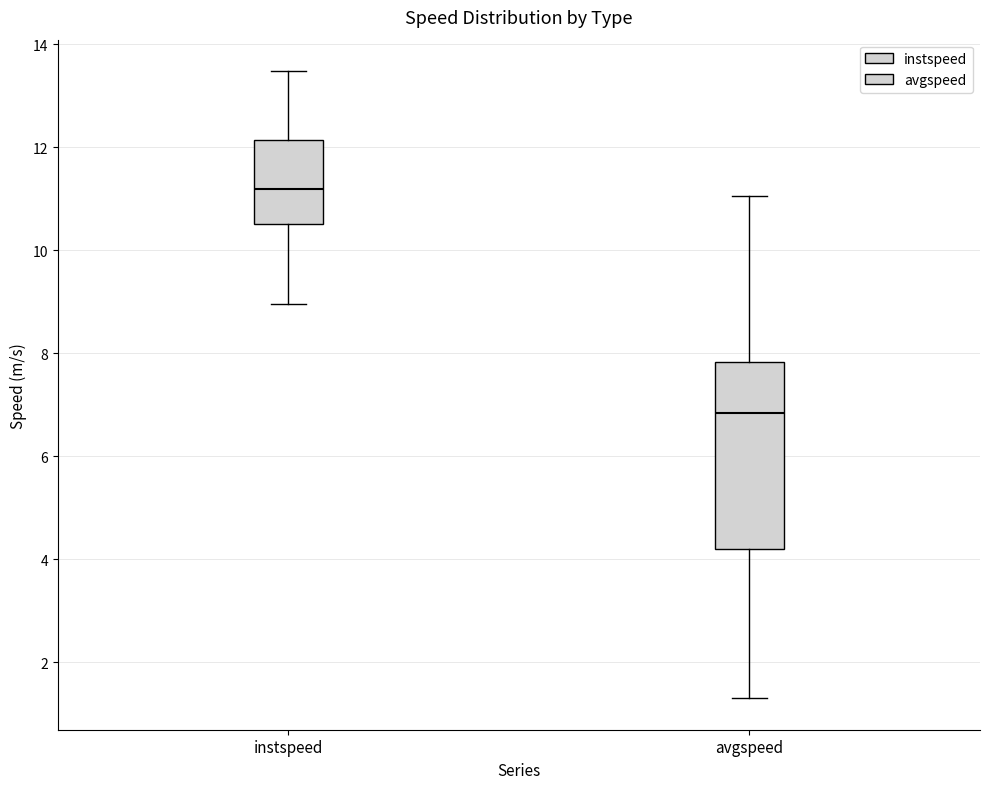

Which box is the tallest, from its lower edge to its upper edge?

avgspeed